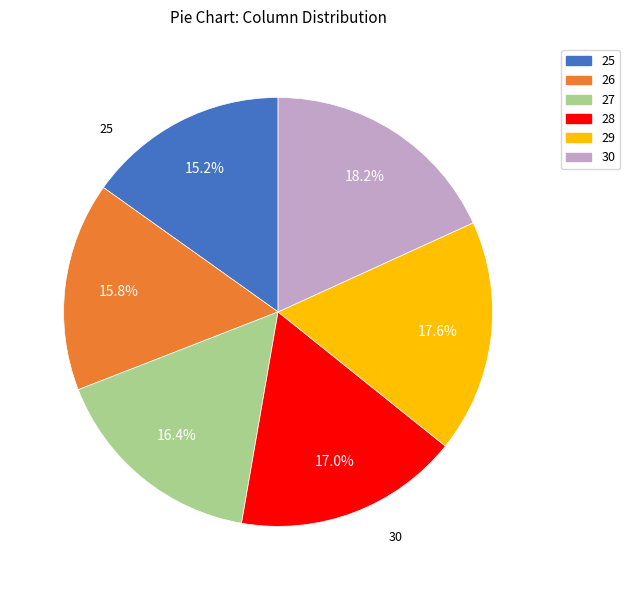

Which slice is the largest?

30